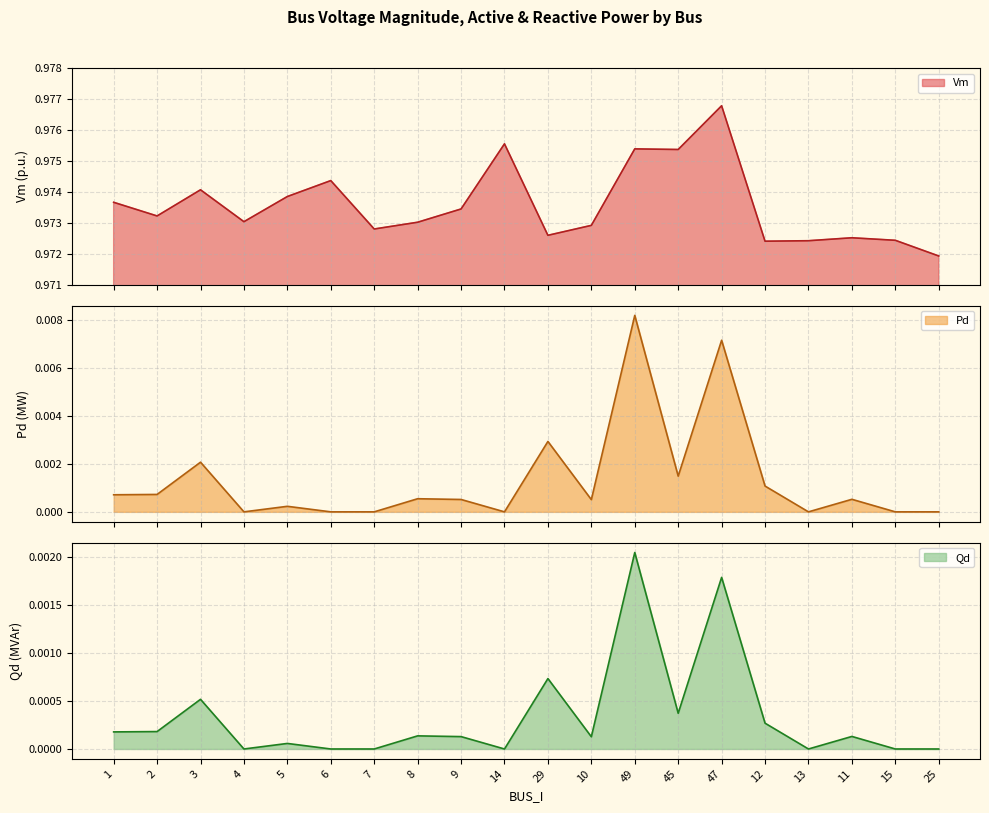

What is the total value across all series at 6?

1.0